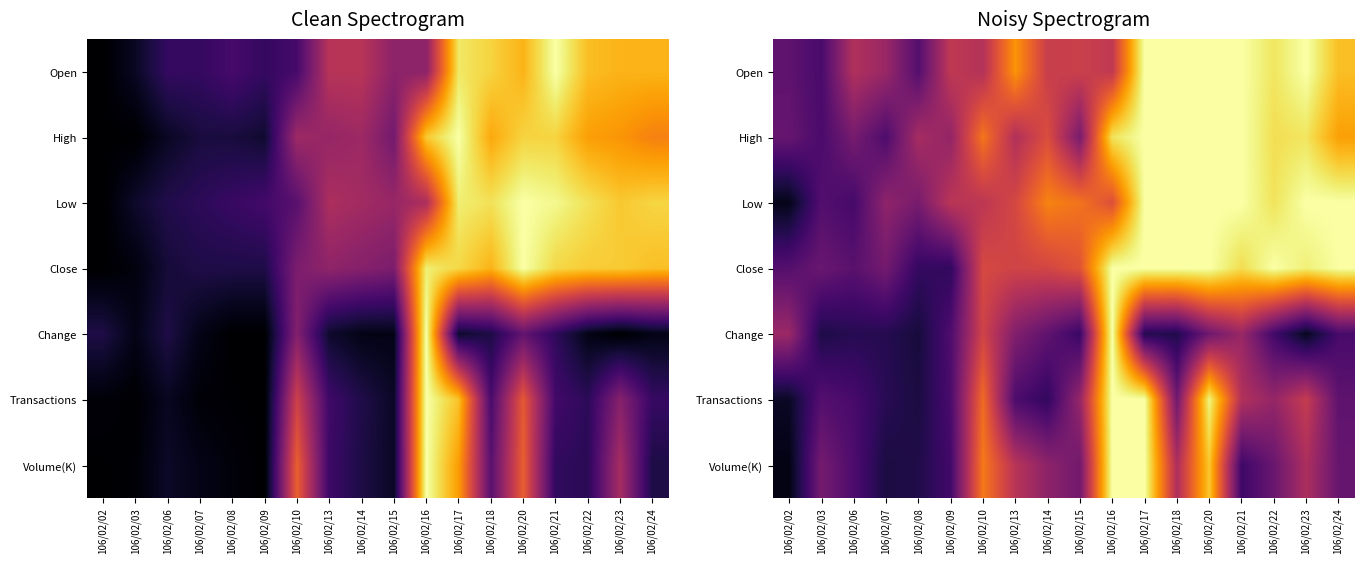

Rank the series by their maximum value, from highest to lowest.

Open, High, Low, Close, Change, Transactions, Volume(K)